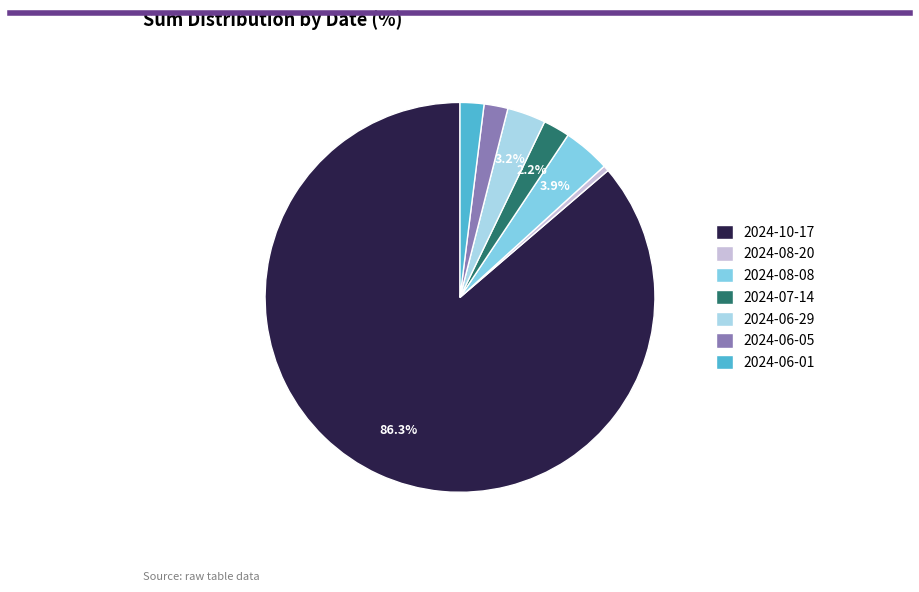

What is the largest slice in the pie chart?

2024-10-17